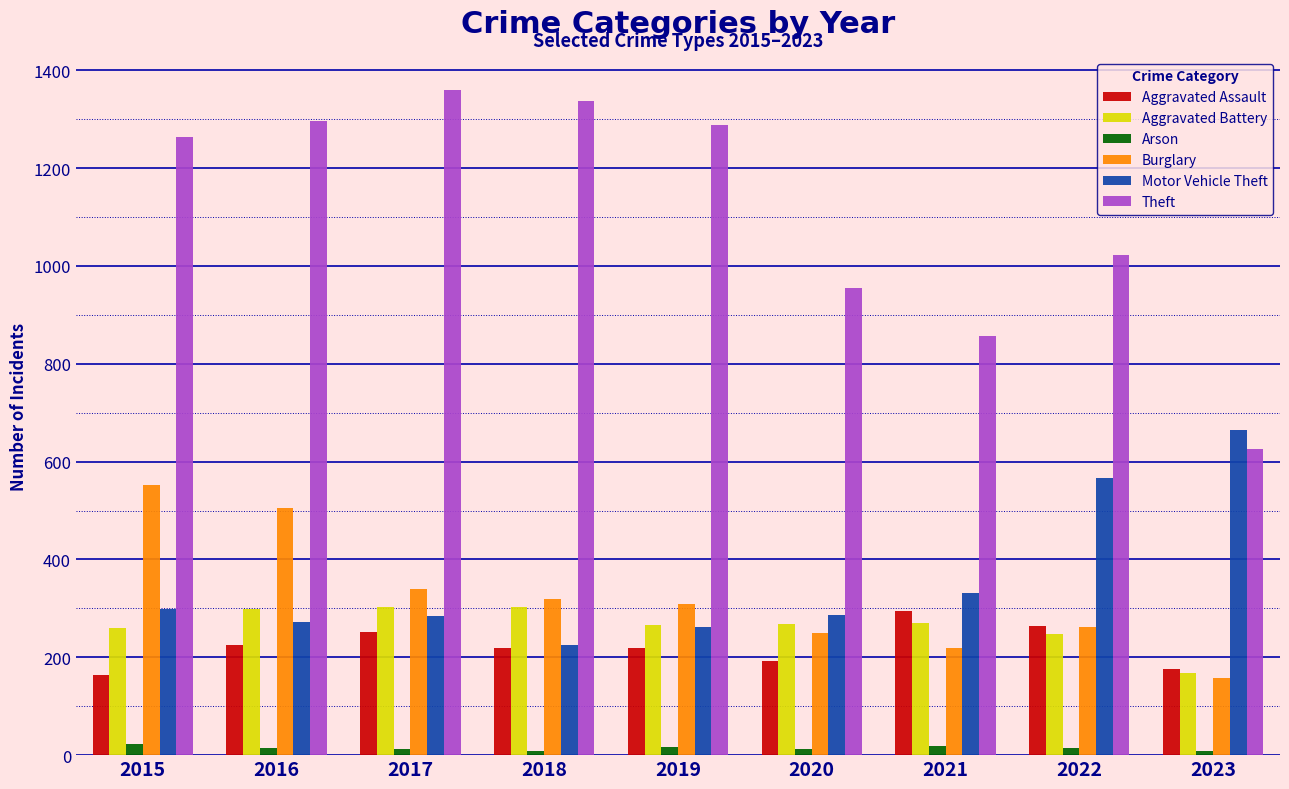

Between 2017 and 2020, which series saw the biggest shift?

Theft